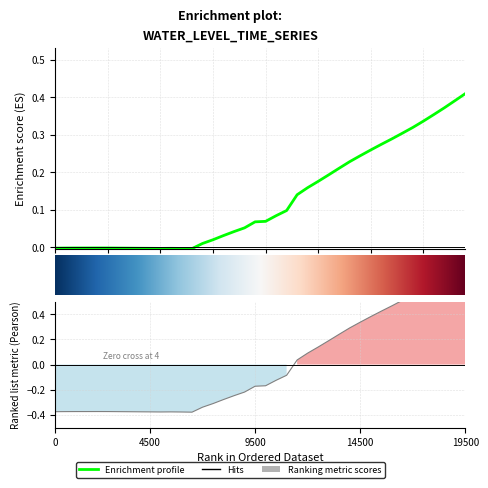

How many negative values are there?

14